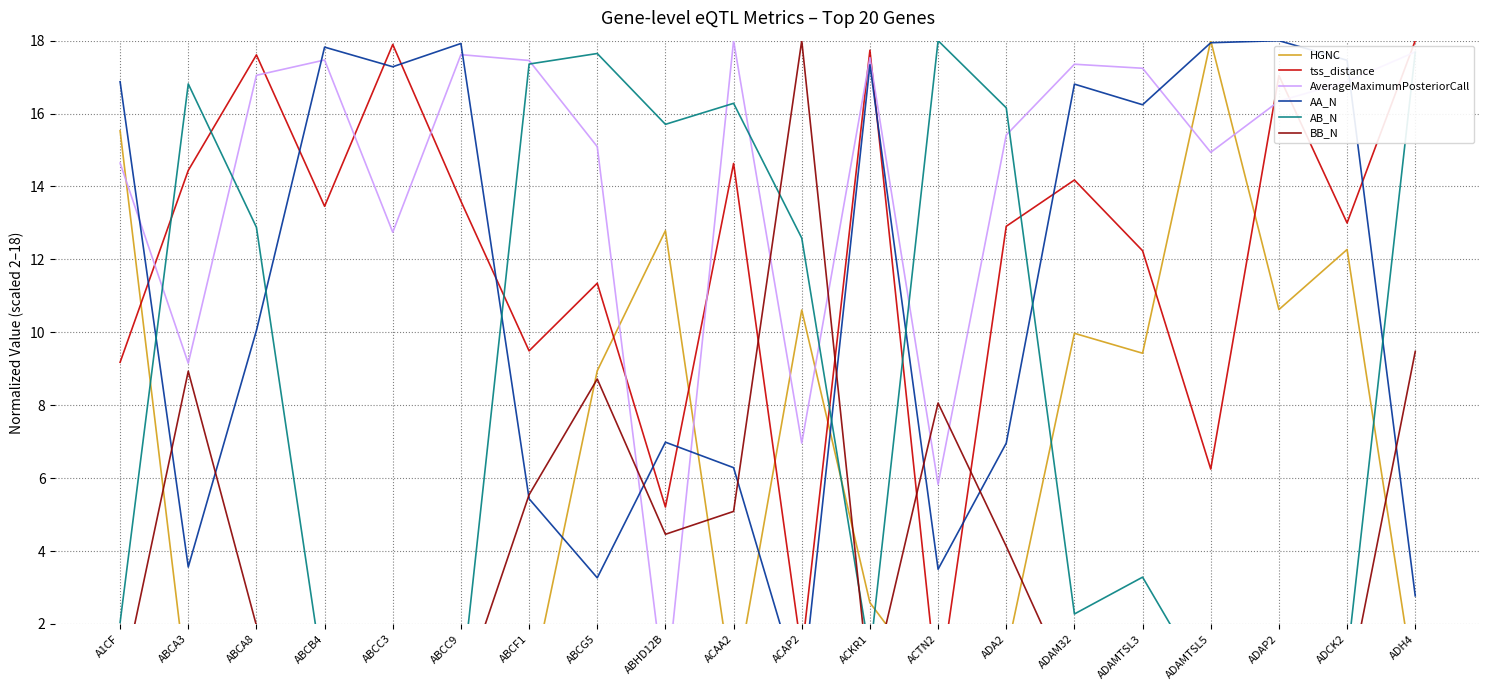

Reading left to right, what are all the values shown in this chart?

HGNC: 15.5	0.0	0.0	0.0	0.0	0.0	0.0	8.9	12.8	0.0	10.6	2.6	0.1	1.2	10.0	9.4	18.0	10.6	12.3	0.1
tss_distance: 9.2	14.4	17.6	13.5	17.9	13.6	9.5	11.3	5.2	14.6	1.2	17.7	0.0	12.9	14.2	12.2	6.2	17.0	13.0	18.0
AverageMaximumPosteriorCall: 14.6	9.2	17.0	17.5	12.7	17.6	17.5	15.1	0.0	18.0	7.0	17.5	5.8	15.4	17.4	17.2	14.9	16.3	16.9	17.7
AA_N: 16.9	3.6	10.0	17.8	17.3	17.9	5.4	3.3	7.0	6.3	0.0	17.3	3.5	7.0	16.8	16.2	17.9	18.0	17.5	2.8
AB_N: 2.0	16.8	12.9	0.3	1.3	0.1	17.4	17.6	15.7	16.3	12.6	1.1	18.0	16.2	2.3	3.3	0.1	0.0	1.0	17.7
BB_N: 0.1	8.9	2.0	0.0	0.1	0.0	5.5	8.7	4.5	5.1	18.0	0.1	8.1	4.1	0.0	0.1	0.0	0.0	0.0	9.5